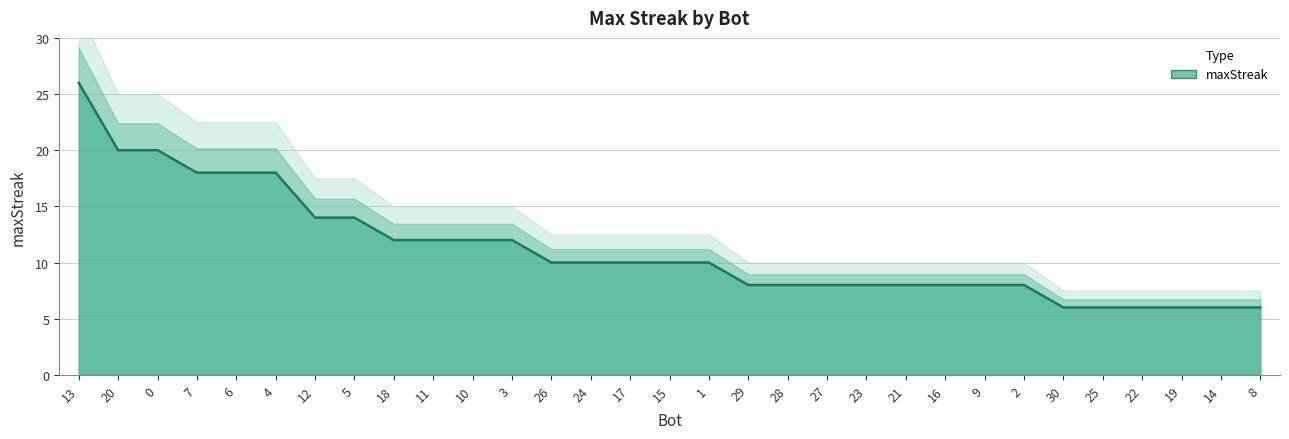

Reading left to right, extract all data points from this chart.

26	20	20	18	18	18	14	14	12	12	12	12	10	10	10	10	10	8	8	8	8	8	8	8	8	6	6	6	6	6	6